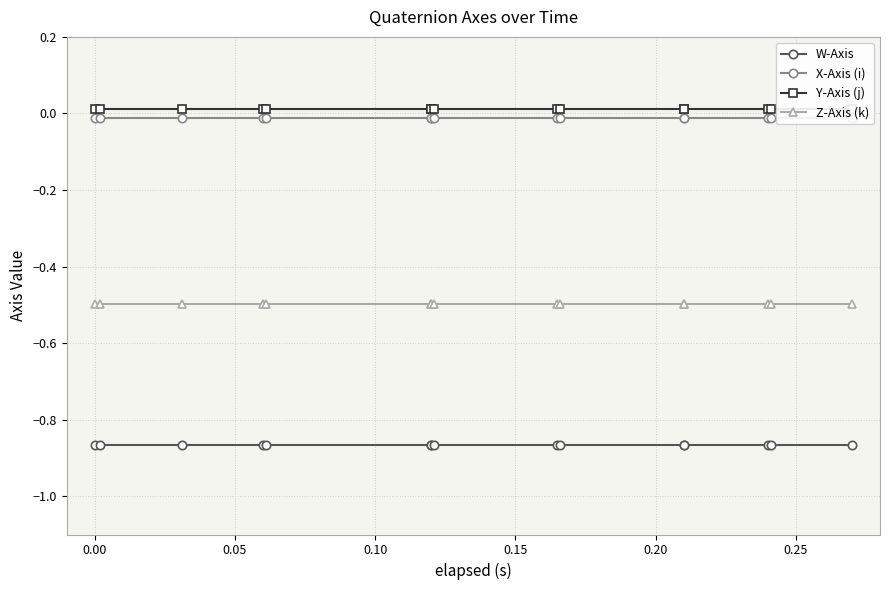

Reading left to right, what are all the values shown in this chart?

W-Axis: -0.9	-0.9	-0.9	-0.9	-0.9	-0.9	-0.9	-0.9	-0.9	-0.9	-0.9	-0.9	-0.9	-0.9	-0.9
X-Axis (i): -0.0	-0.0	-0.0	-0.0	-0.0	-0.0	-0.0	-0.0	-0.0	-0.0	-0.0	-0.0	-0.0	-0.0	-0.0
Y-Axis (j): 0.0	0.0	0.0	0.0	0.0	0.0	0.0	0.0	0.0	0.0	0.0	0.0	0.0	0.0	0.0
Z-Axis (k): -0.5	-0.5	-0.5	-0.5	-0.5	-0.5	-0.5	-0.5	-0.5	-0.5	-0.5	-0.5	-0.5	-0.5	-0.5